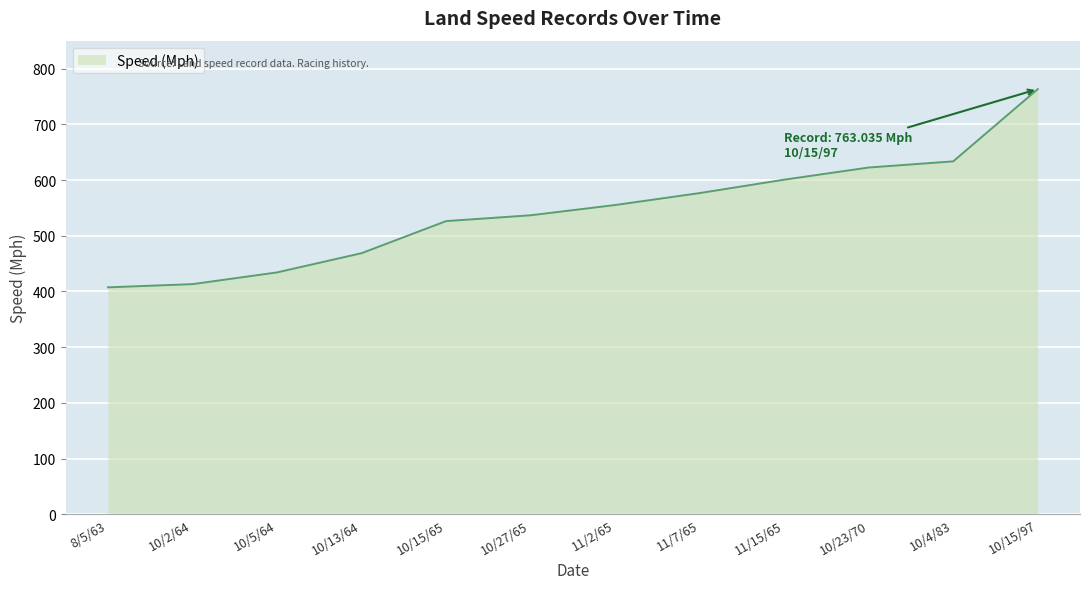

The value at 11/2/65 is 771.0. True or false?

False